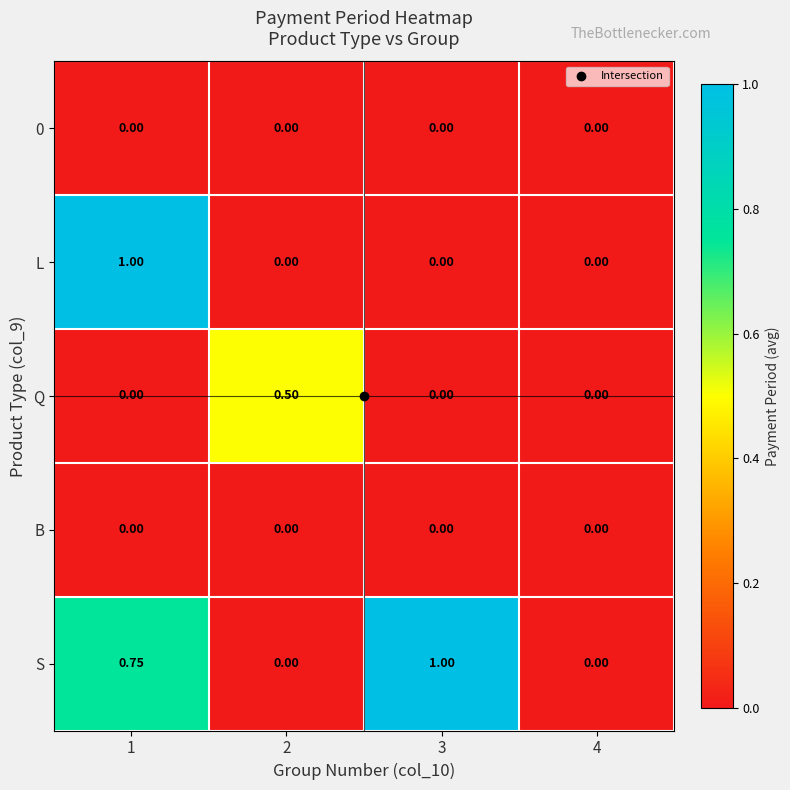

Which series has the largest total across all categories?

S